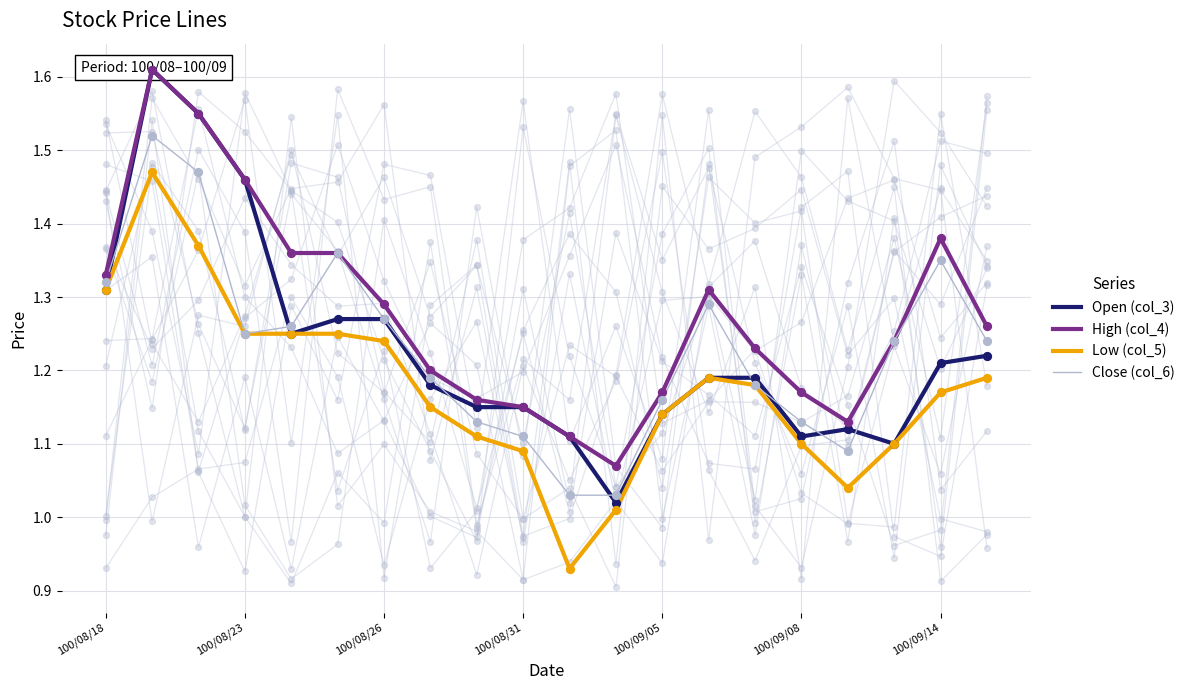

At how many categories does at least one series exceed 1?

20